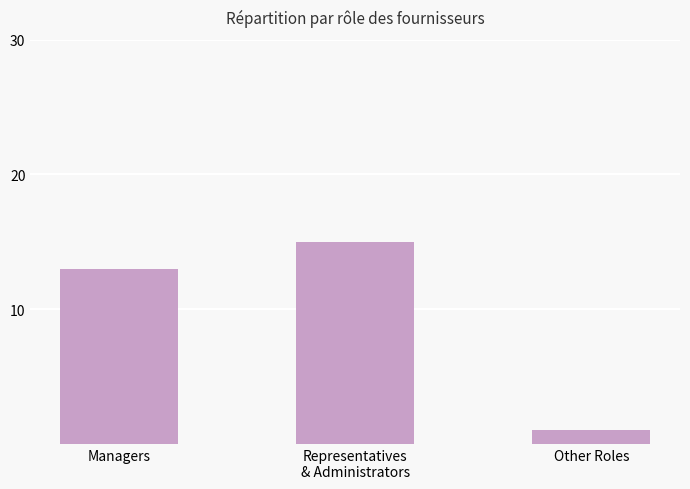

What position from the right is Representatives
& Administrators?

2